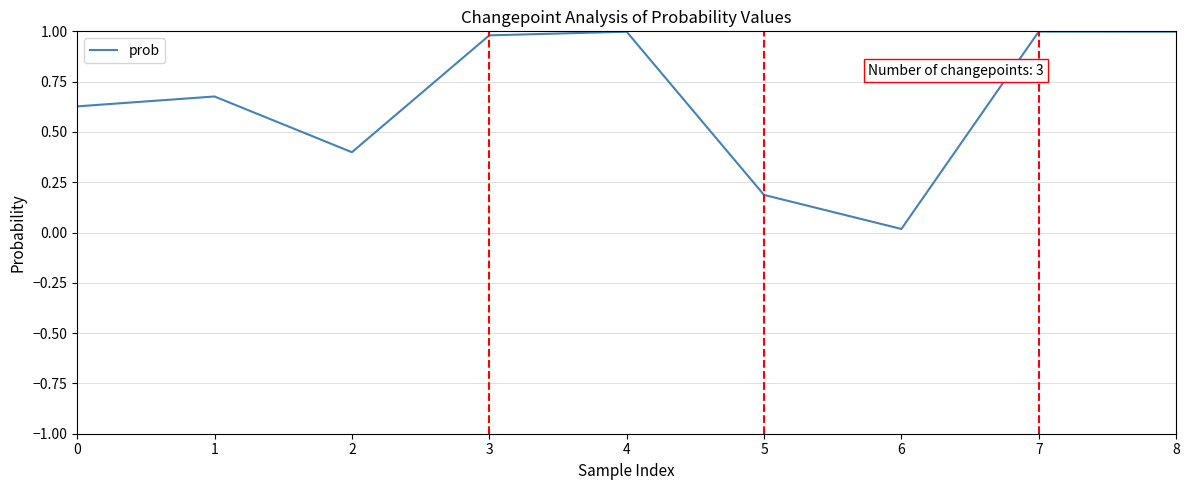

How many categories are shown in the chart?

9